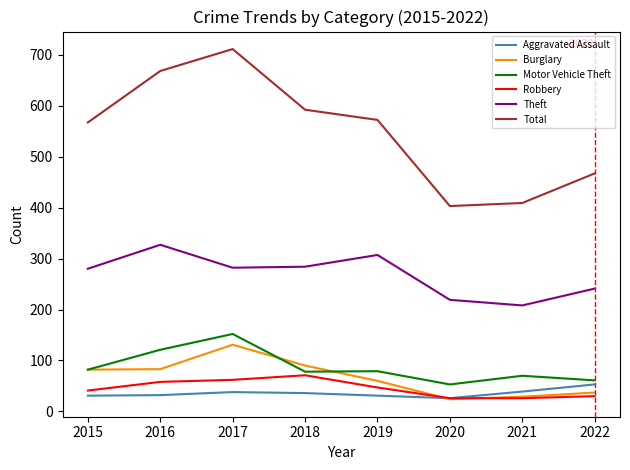

At which category is the sum across all series the highest?

2017